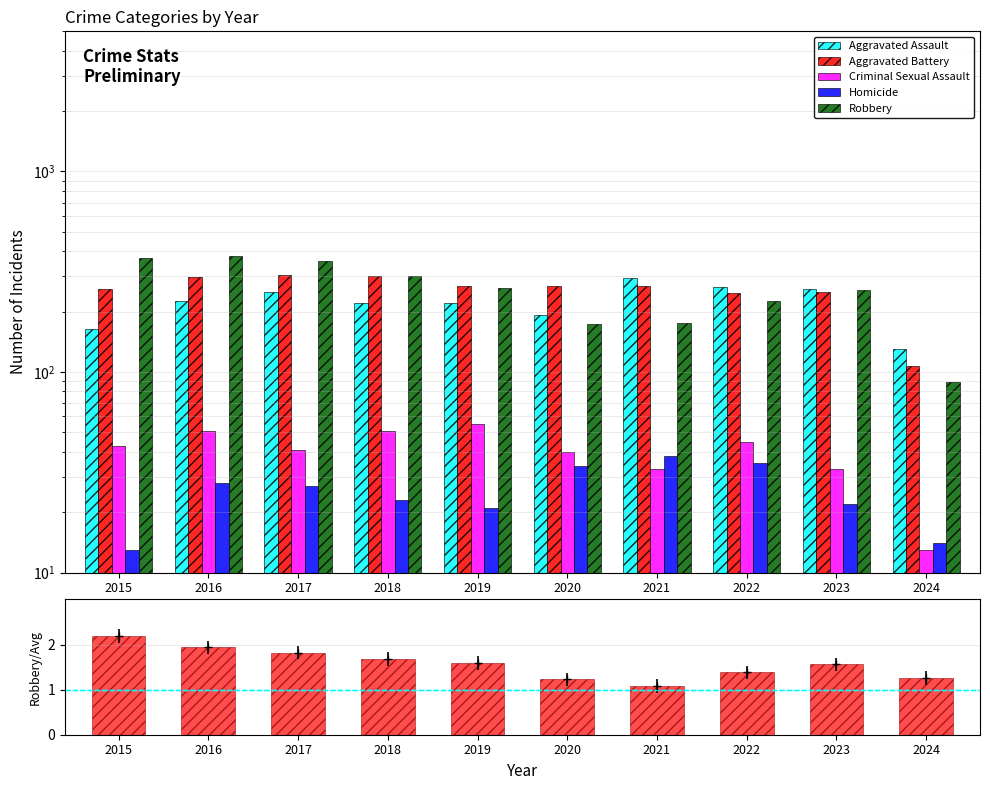

Between 2015 and 2020, which series saw the biggest shift?

Robbery